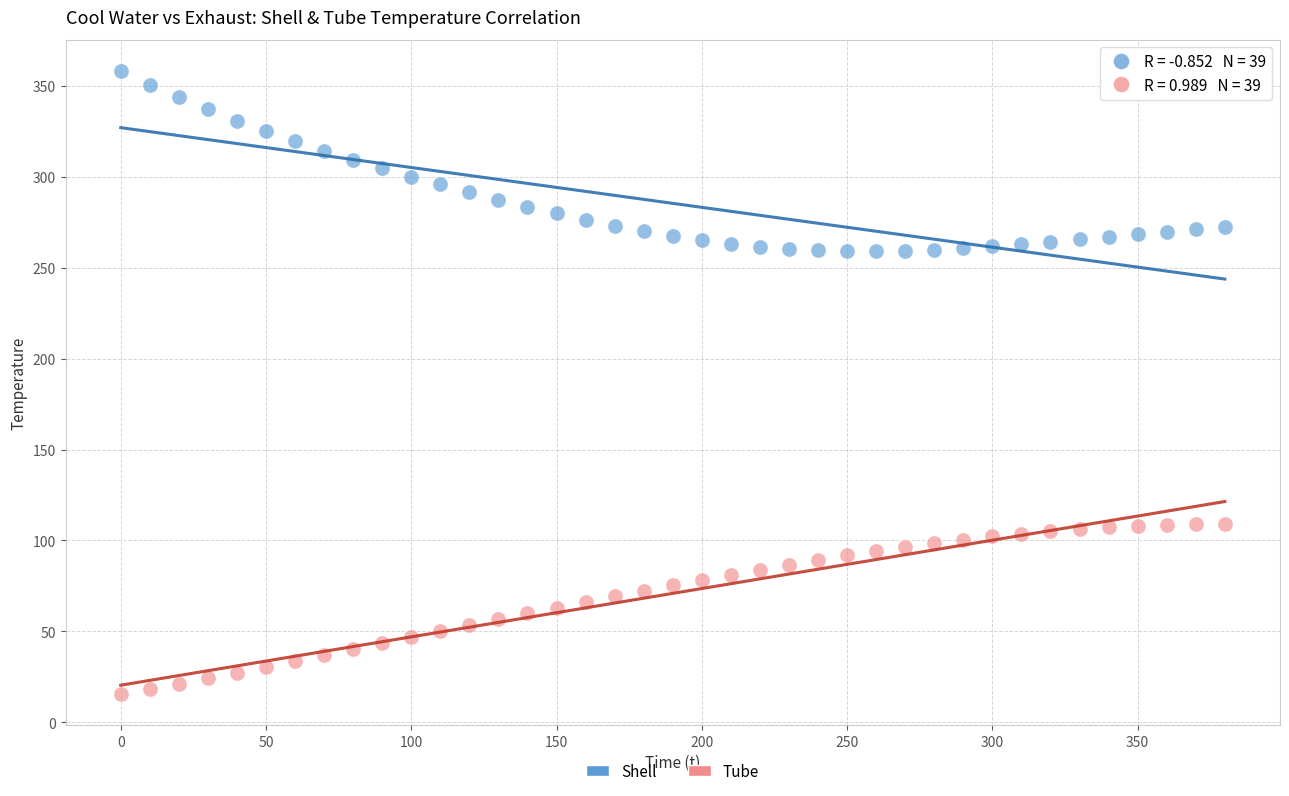

Across all data points, what is the range of X values (max minus min)?

380.0